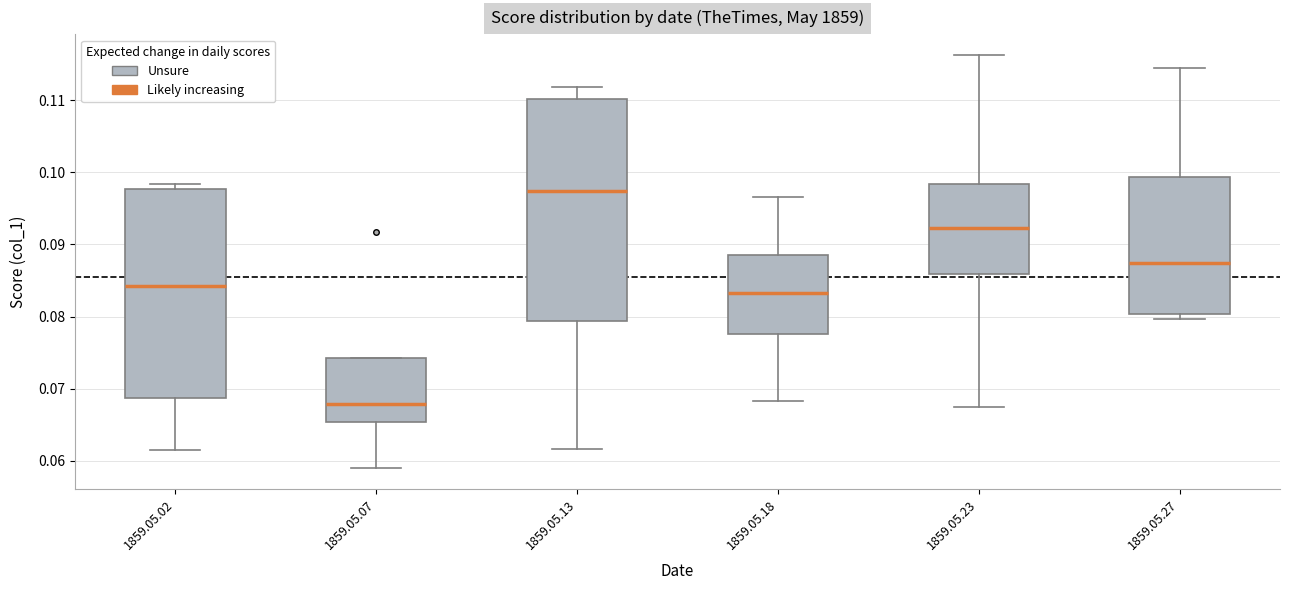

Which box has the highest median line?

1859.05.13